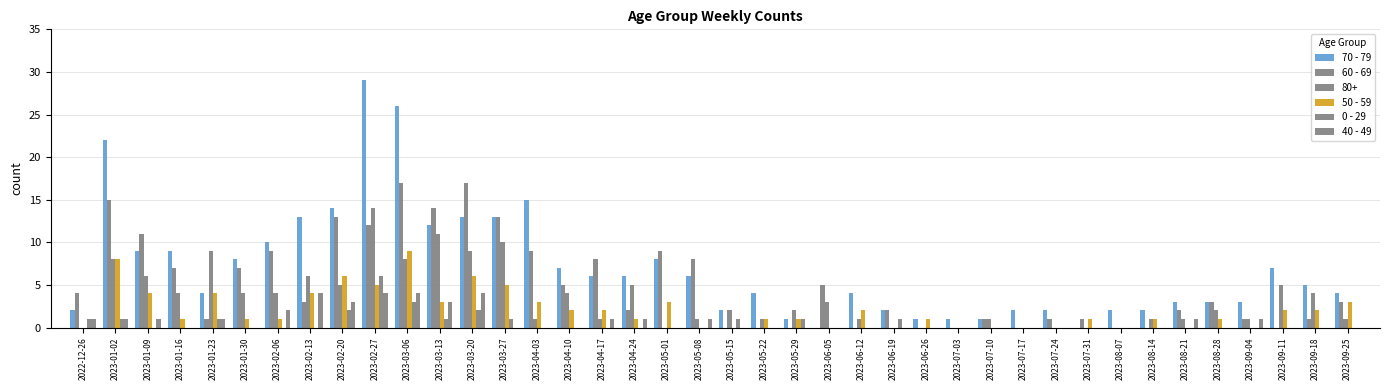

At which label is 70 - 79 closest to 14?

2023-02-20